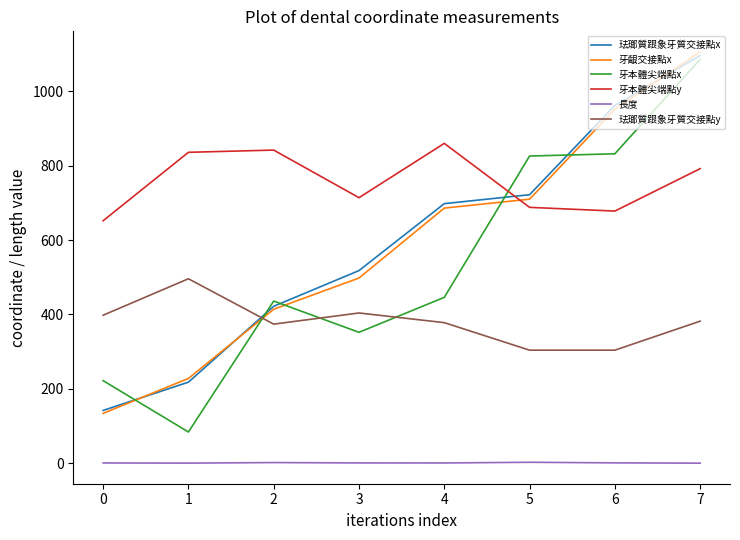

Between 4 and 5, which series saw the biggest shift?

牙本體尖端點x